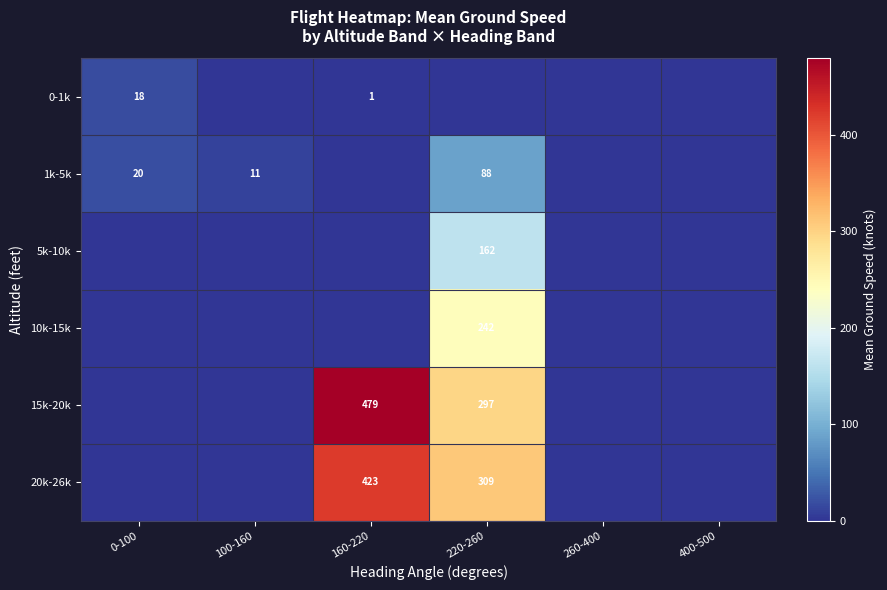

At which category is the sum across all series the highest?

220-260